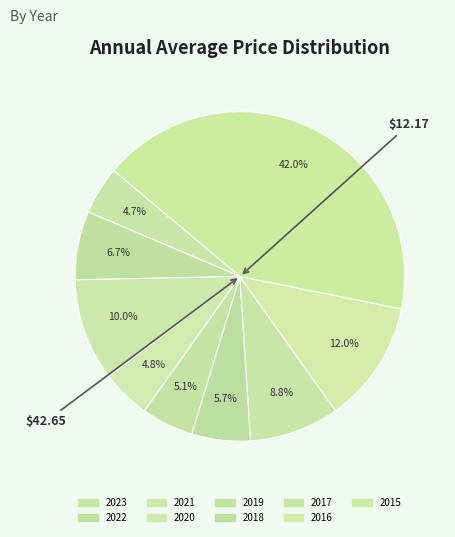

To the nearest percent, what is the combined percentage of 2019 and 2021?

15%